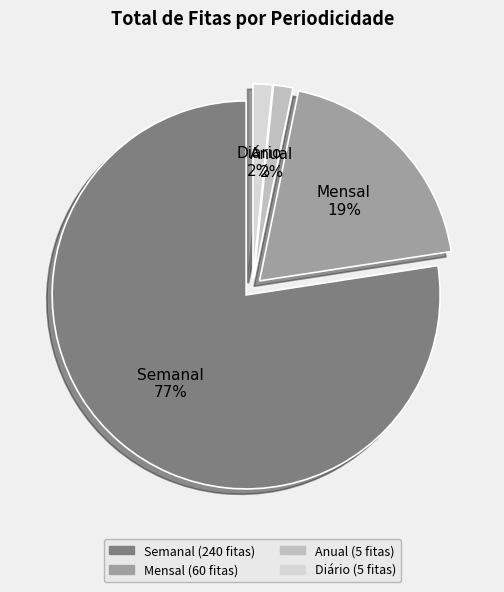

Is there any slice that represents more than half of the pie?

Yes